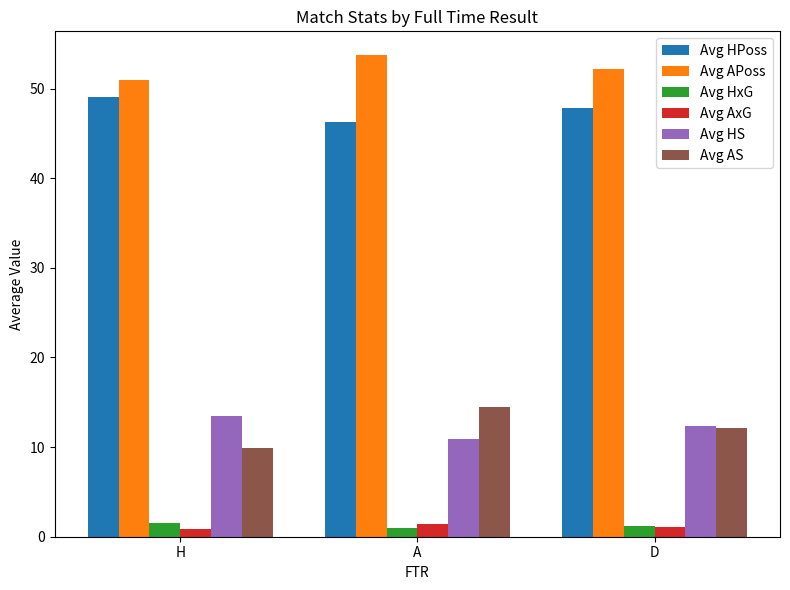

How many Avg HS values are between 10 and 13?

2